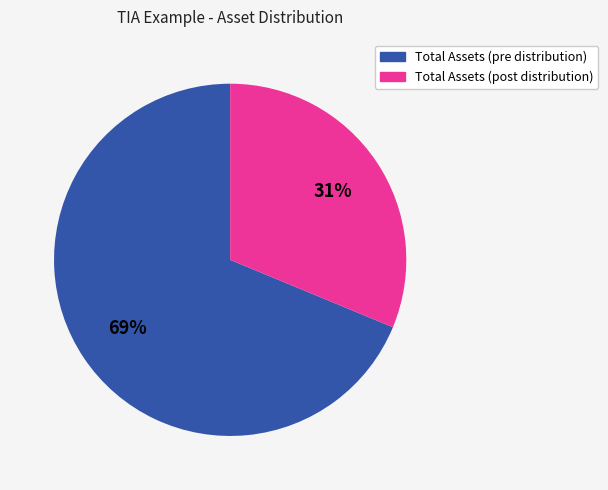

To the nearest percent, what is the combined percentage of Total Assets (pre distribution) and Total Assets (post distribution)?

100%